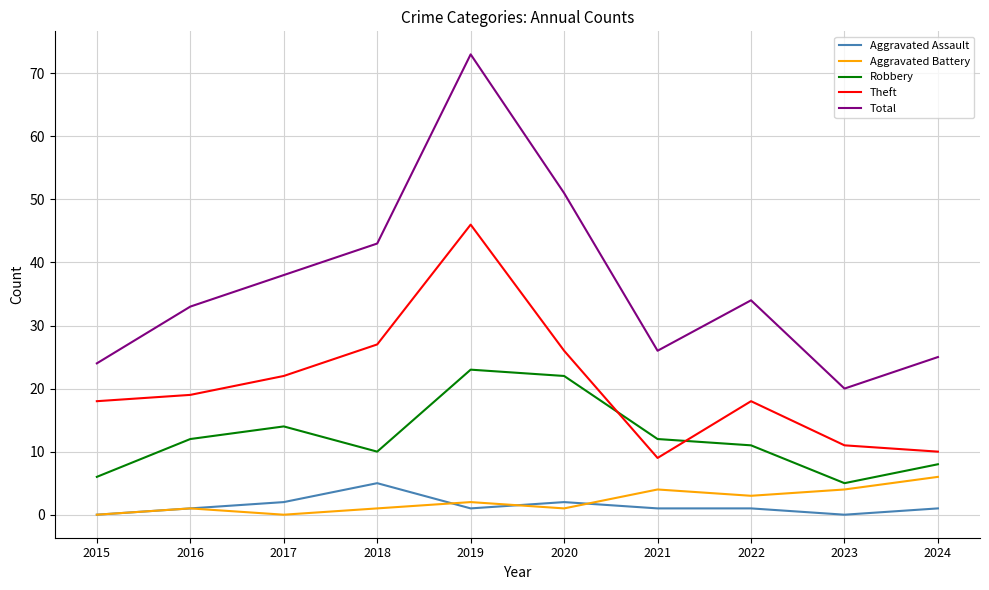

True or false: Aggravated Battery and Robbery intersect in this chart.

False